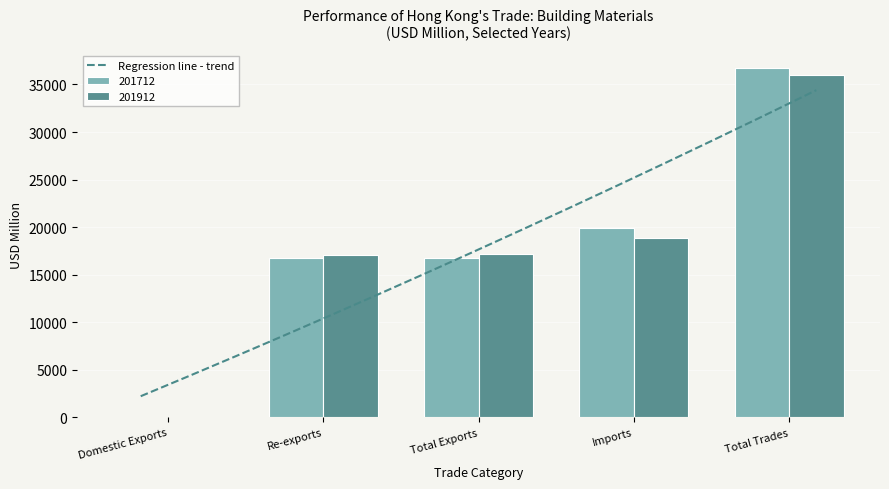

What is the sum of all 201912 values?

89214.9